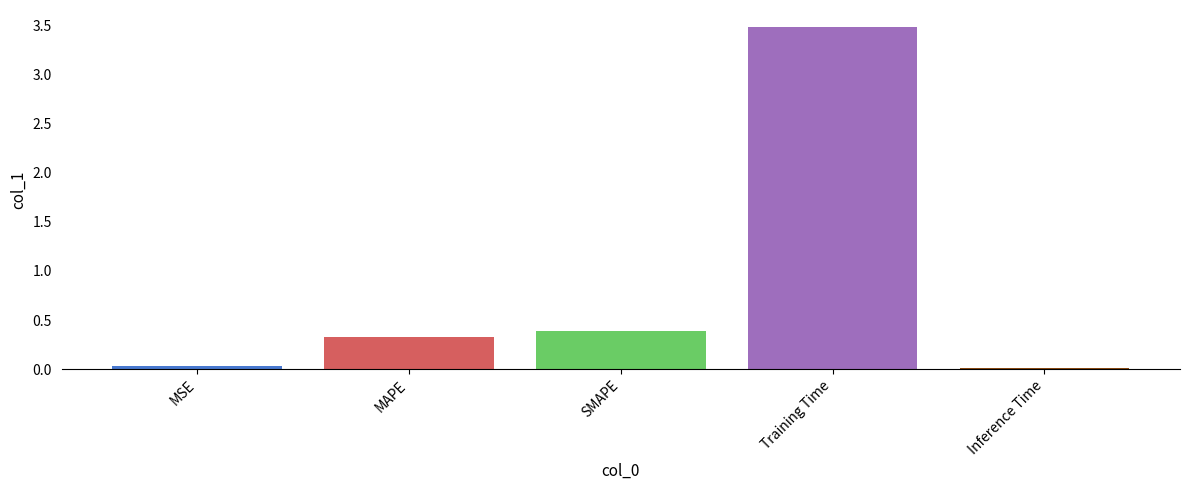

What is the difference between the values at MAPE and Training Time?

3.2